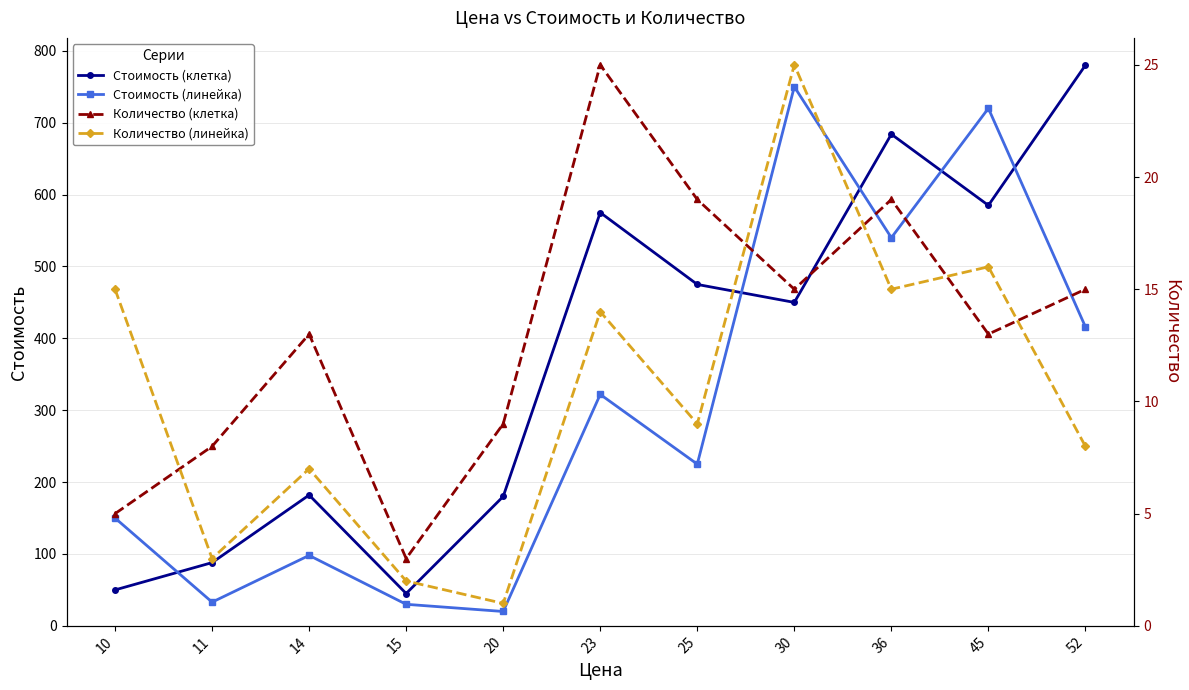

At which label does Стоимость (клетка) first exceed 450?

23